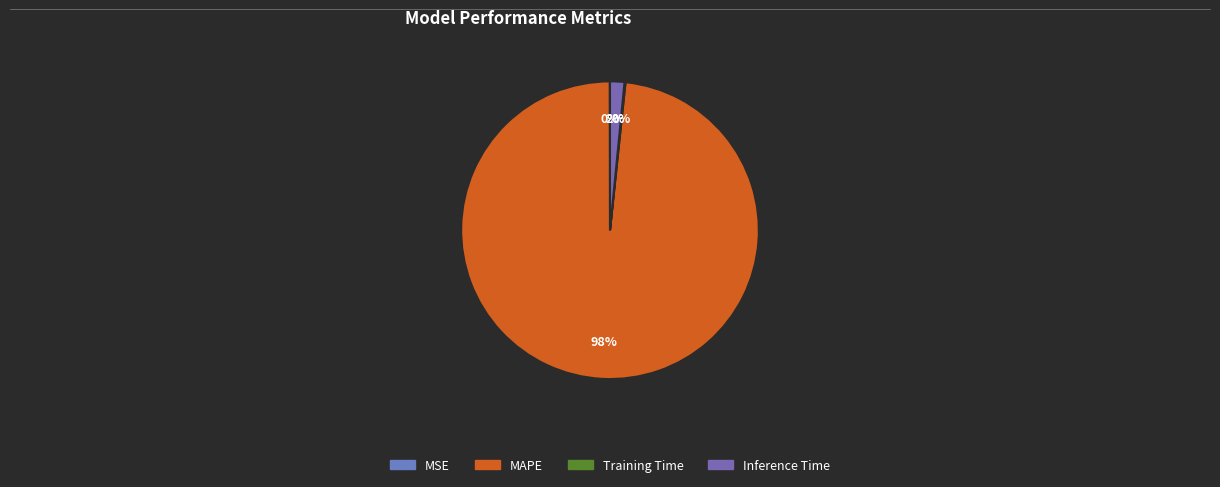

Is MAPE the majority of the pie?

Yes